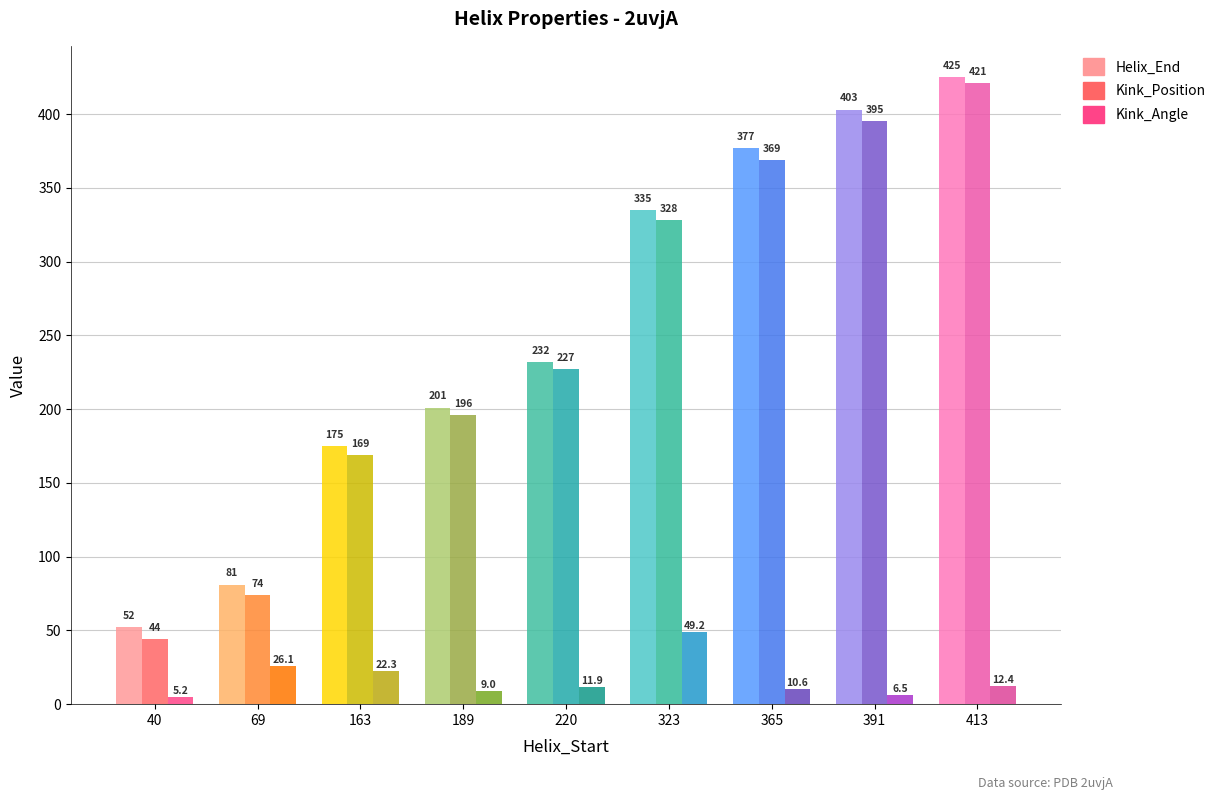

Where is Kink_Angle nearest to the value 27?

69